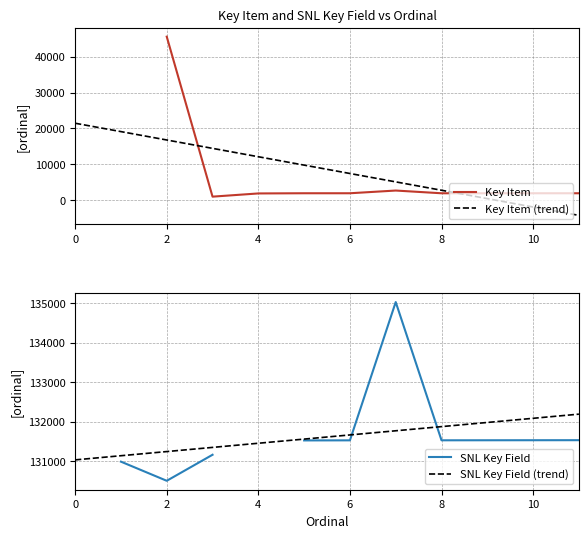

What is the lowest value of the Key Item (trend) series?

-4329.2